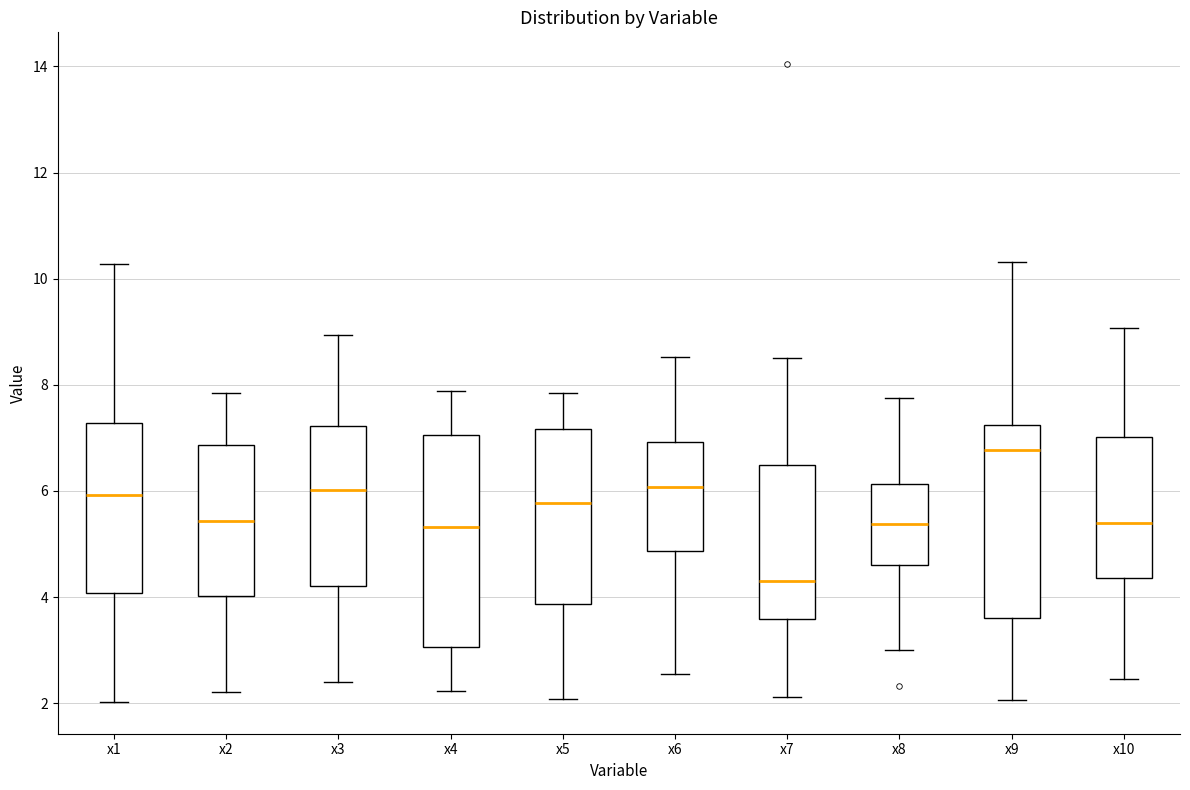

Where does the lower whisker of the box for x1 end on the y-axis? The values are not printed on the chart, so give them approximately, as read against the axis.

2.0